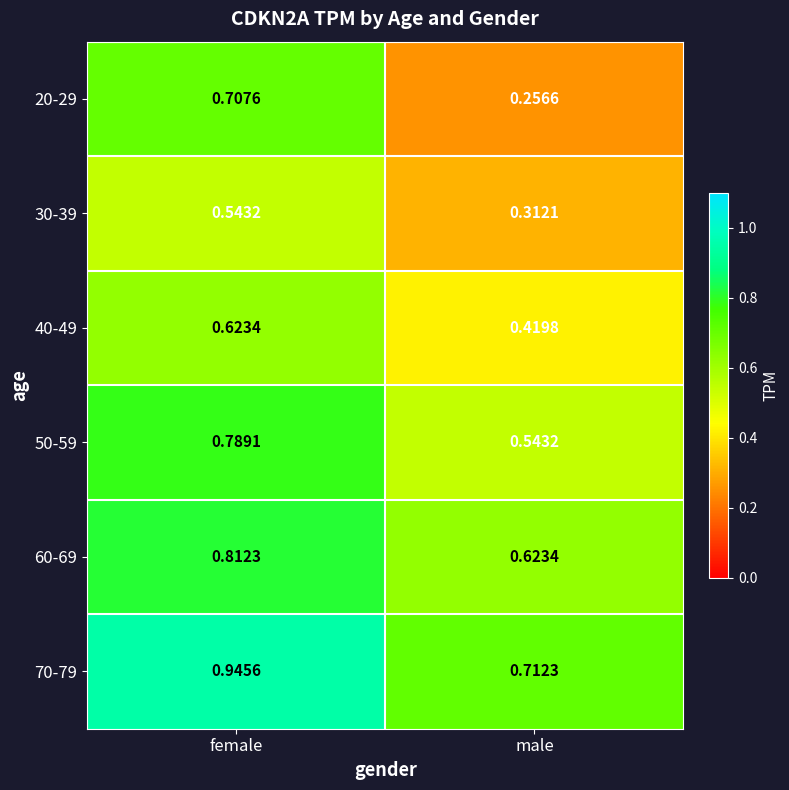

Rank the categories by 50-59 value from lowest to highest.

male, female